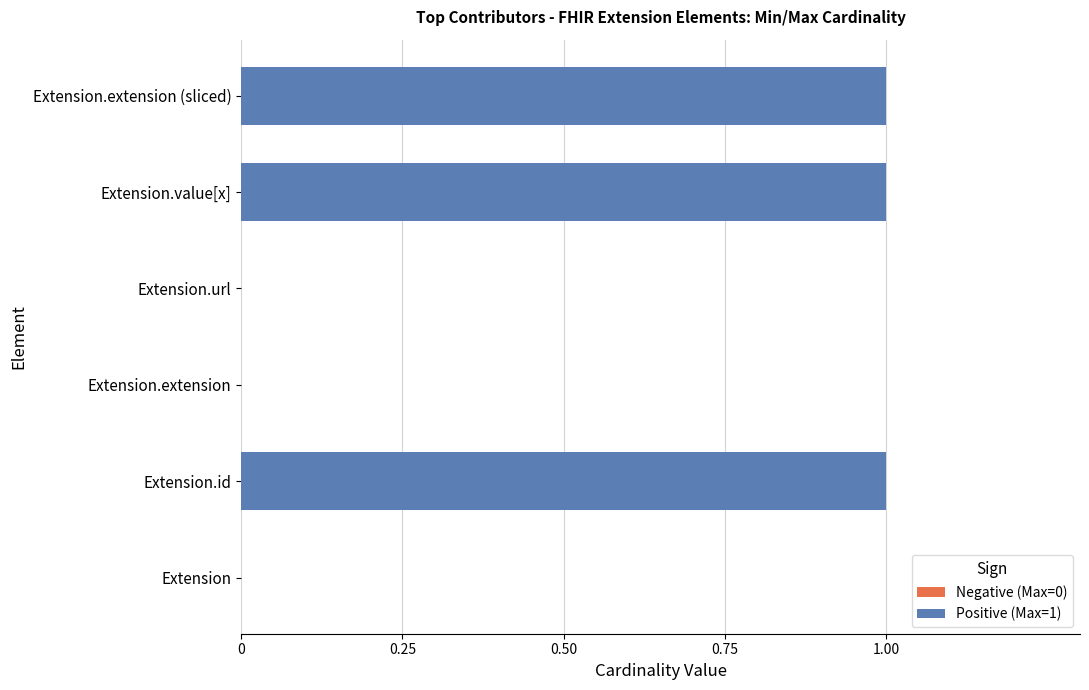

Between Extension.url and Extension.extension, which is larger?

Extension.url